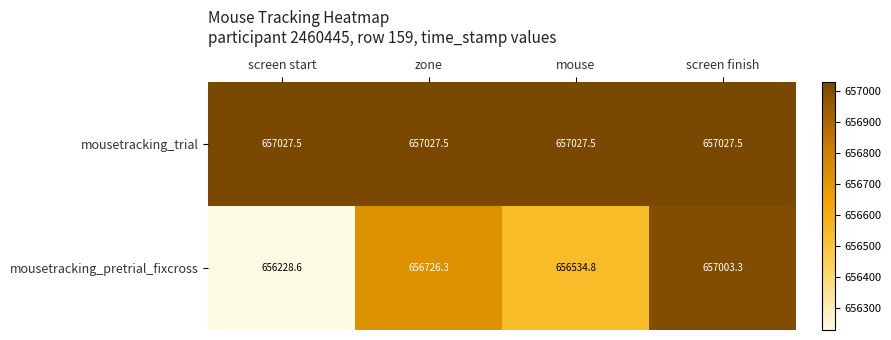

How many data points in mousetracking_pretrial_fixcross are less than 656726?

2